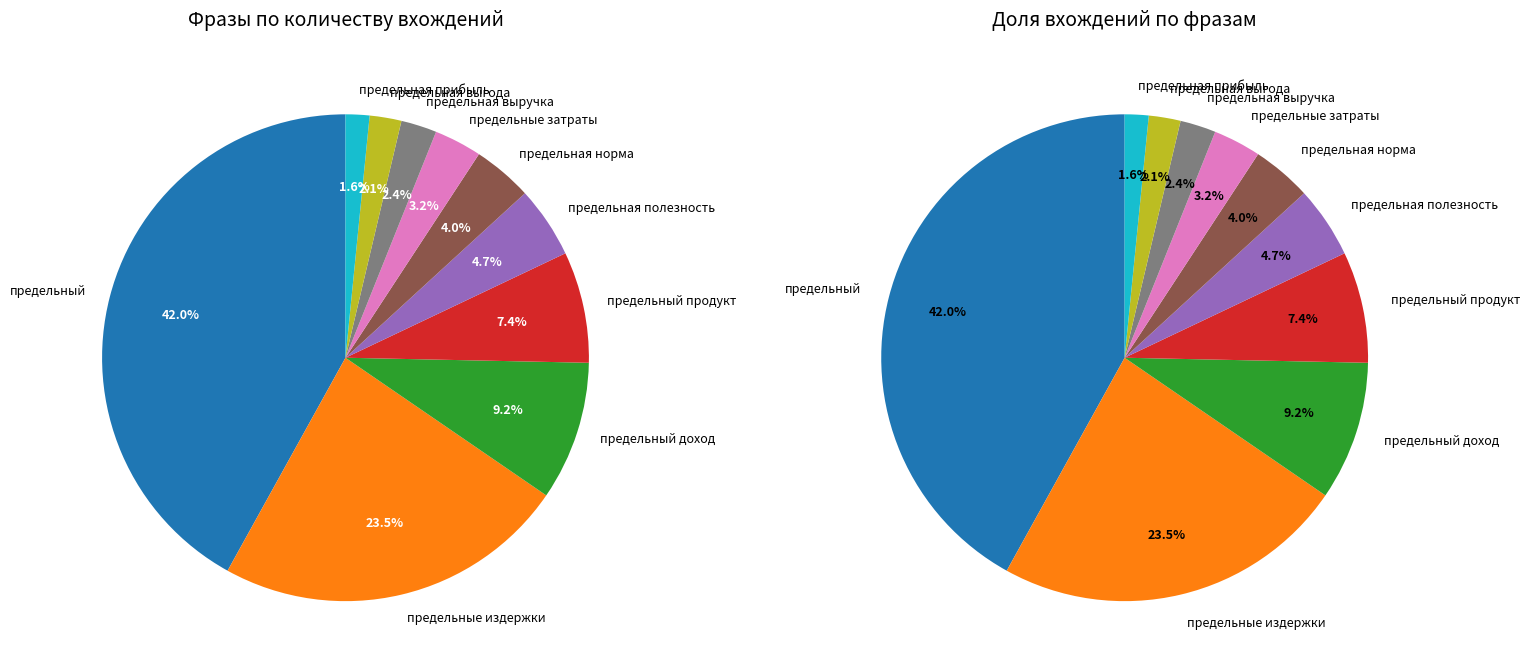

To the nearest percent, what is the difference between the предельная норма and предельные издержки slice percentages?

20%